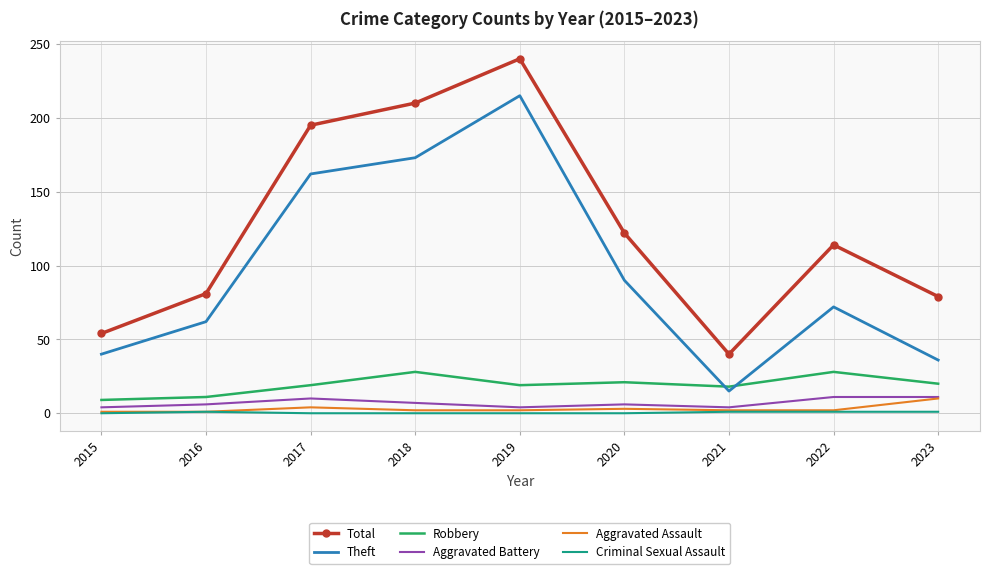

True or false: Total and Theft cross at least once.

False